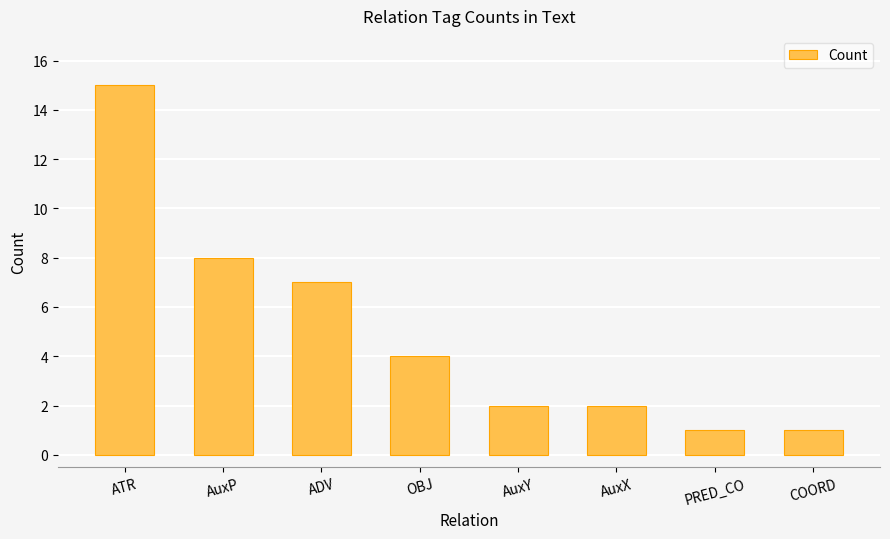

Reading left to right, what are all the values shown in this chart?

ATR=15	AuxP=8	ADV=7	OBJ=4	AuxY=2	AuxX=2	PRED_CO=1	COORD=1